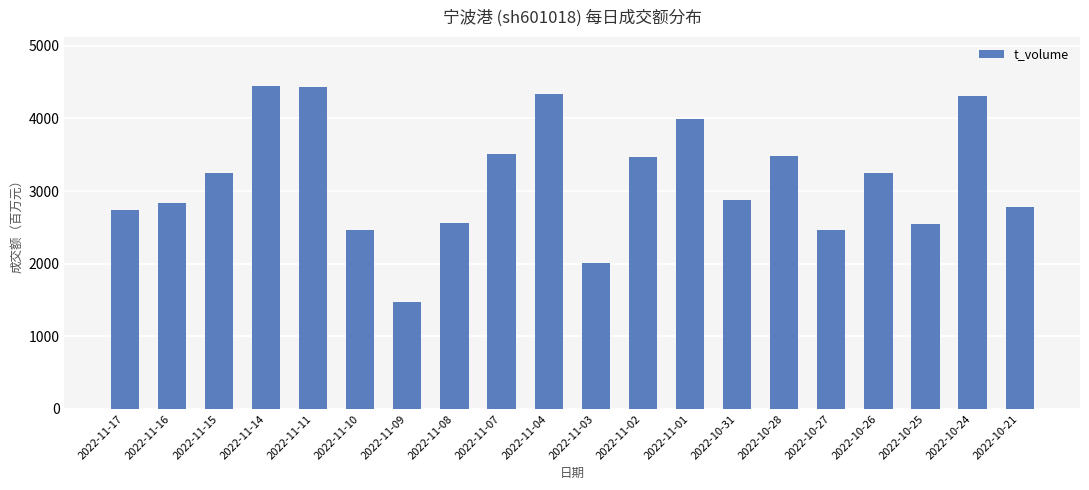

What position from the left is 2022-11-02?

12